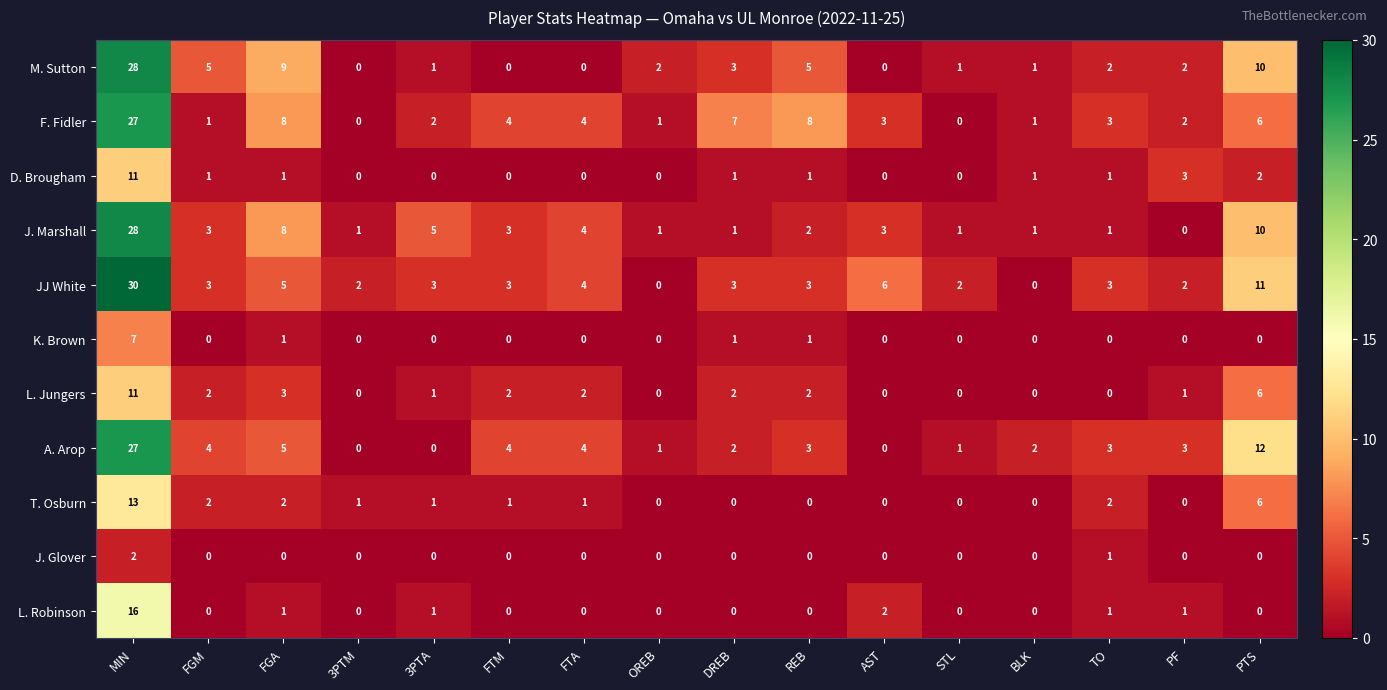

How many data points in M. Sutton are less than 2?

7